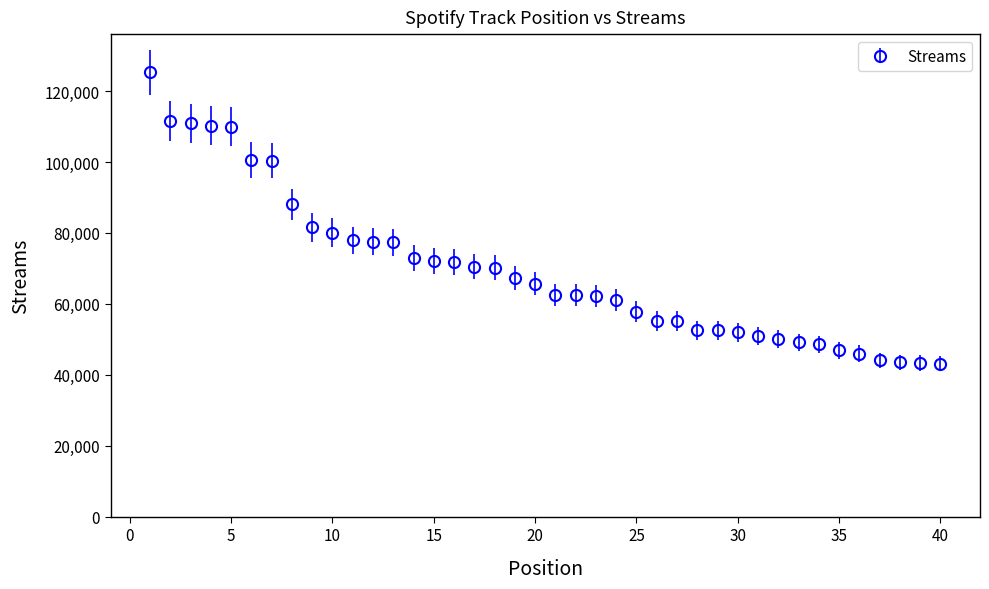

What is the value of the 34th point from the left?

48605